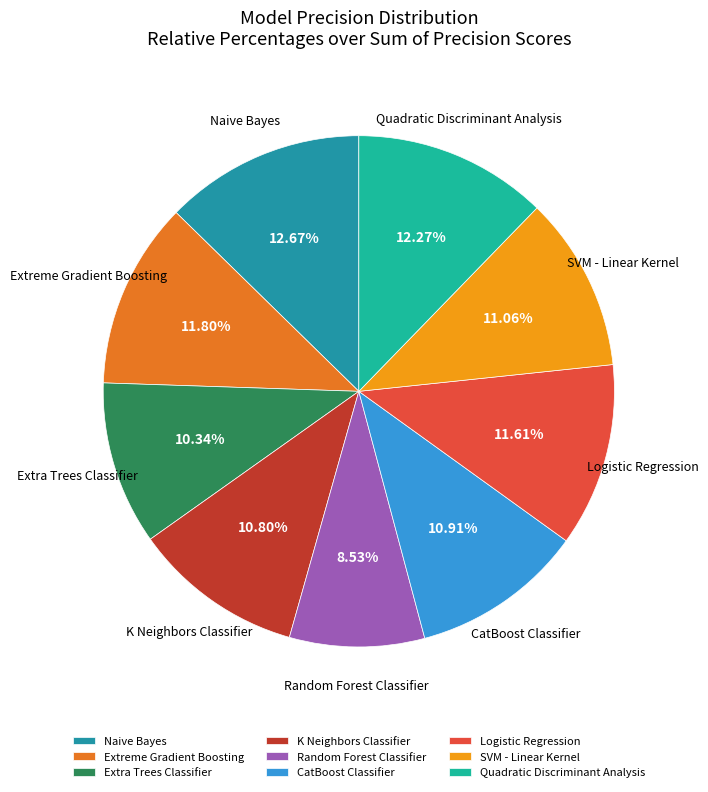

Is the sum of Naive Bayes and Extra Trees Classifier greater than half?

No